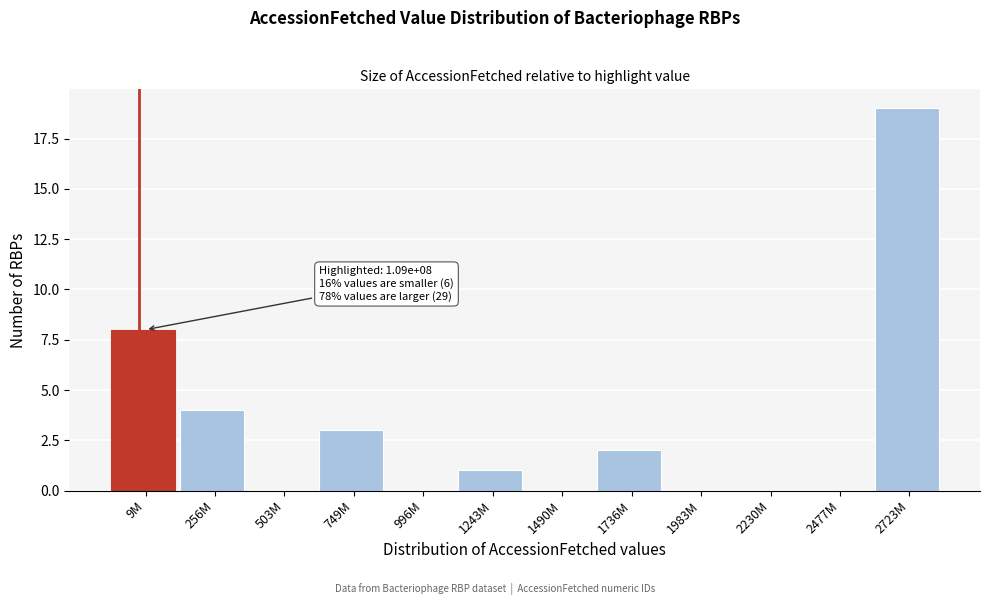

Reading left to right, list all the values displayed in this chart.

9M=8	256M=4	503M=0	749M=3	996M=0	1243M=1	1490M=0	1736M=2	1983M=0	2230M=0	2477M=0	2723M=19